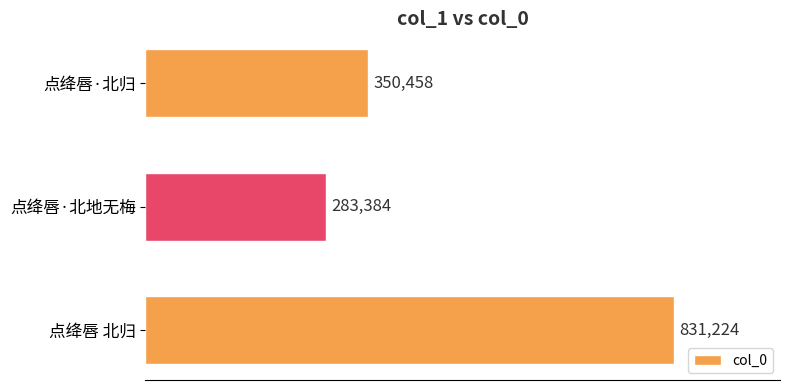

What is the change in value from 点绛唇·北地无梅 to 点绛唇·北归?

+67074